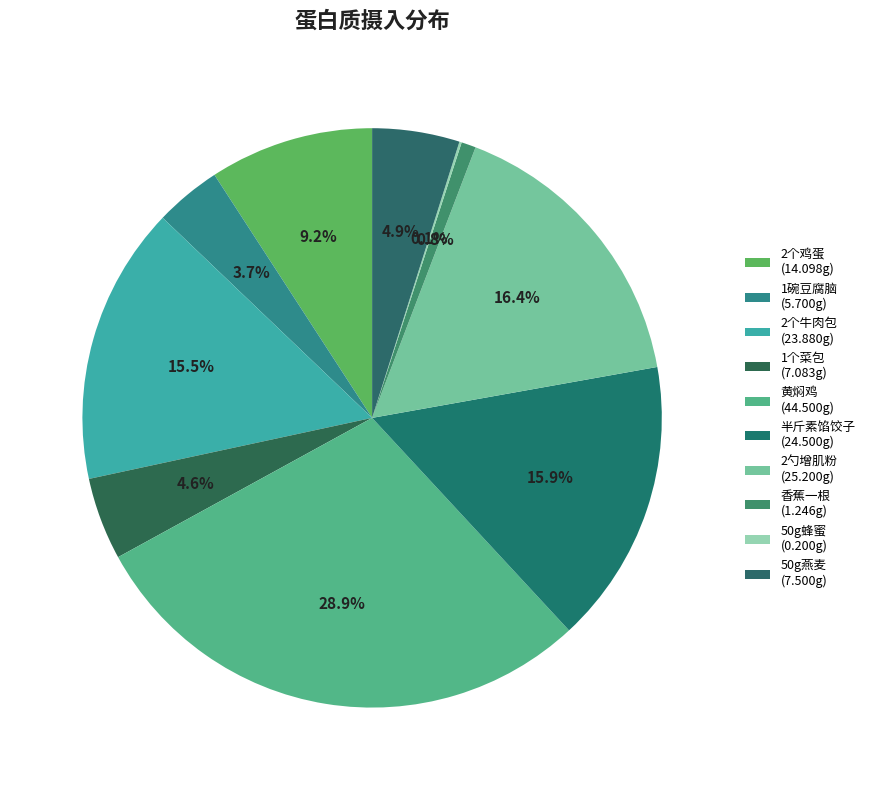

Combined, do 2个牛肉包 and 2勺增肌粉 account for over 50%?

No